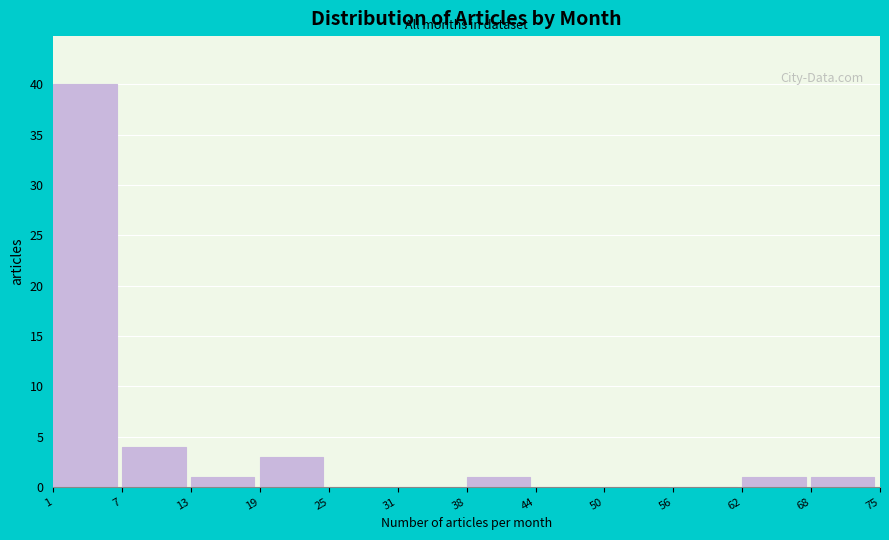

Reading right to left, extract all data points from this chart.

68=1	62=1	56=0	50=0	44=0	38=1	31=0	25=0	19=3	13=1	7=4	1=40